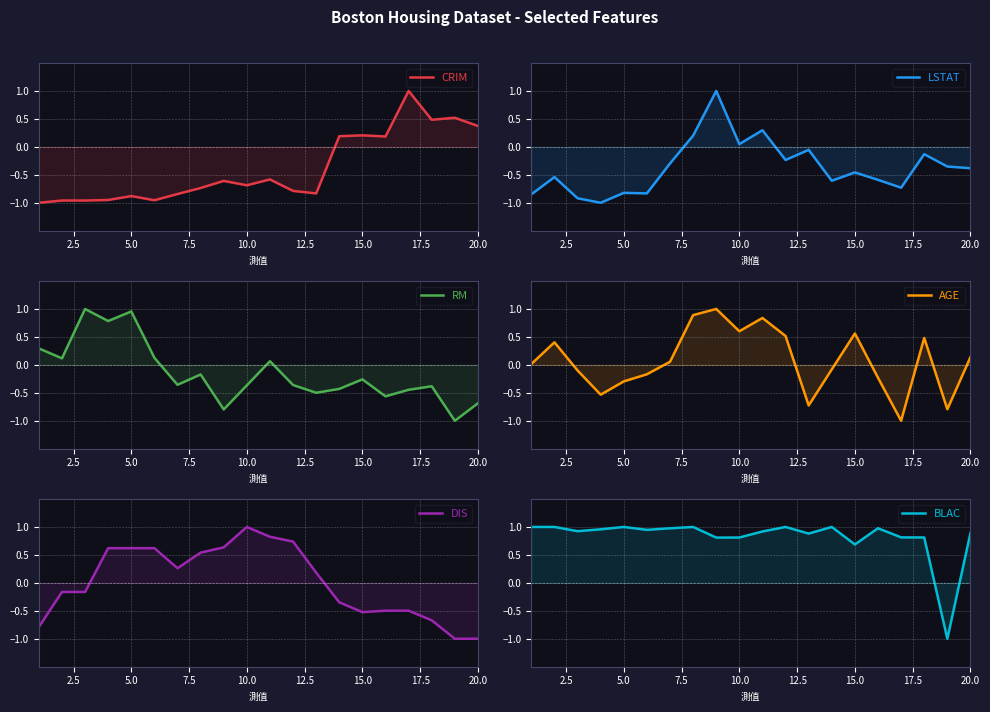

List the series in order of their peak value, highest first.

CRIM, LSTAT, RM, AGE, DIS, BLAC